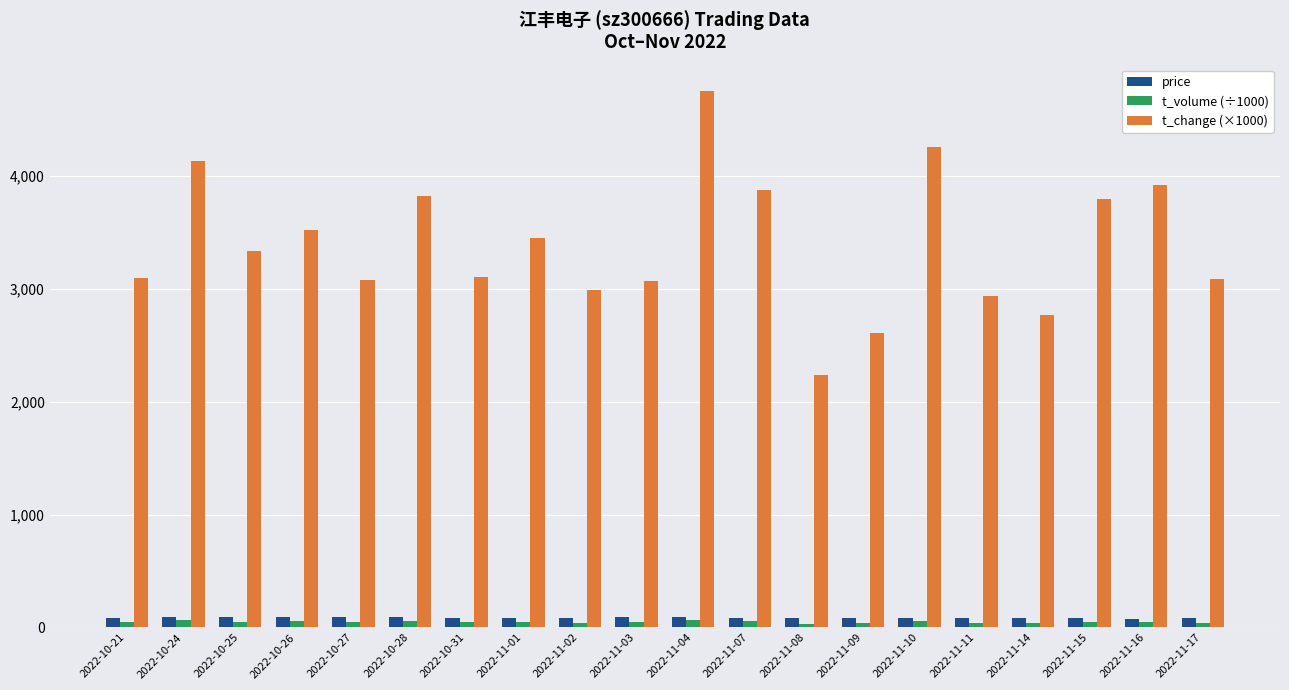

Is it true that t_change (×1000) equals 3080.0 at 2022-10-27?

True